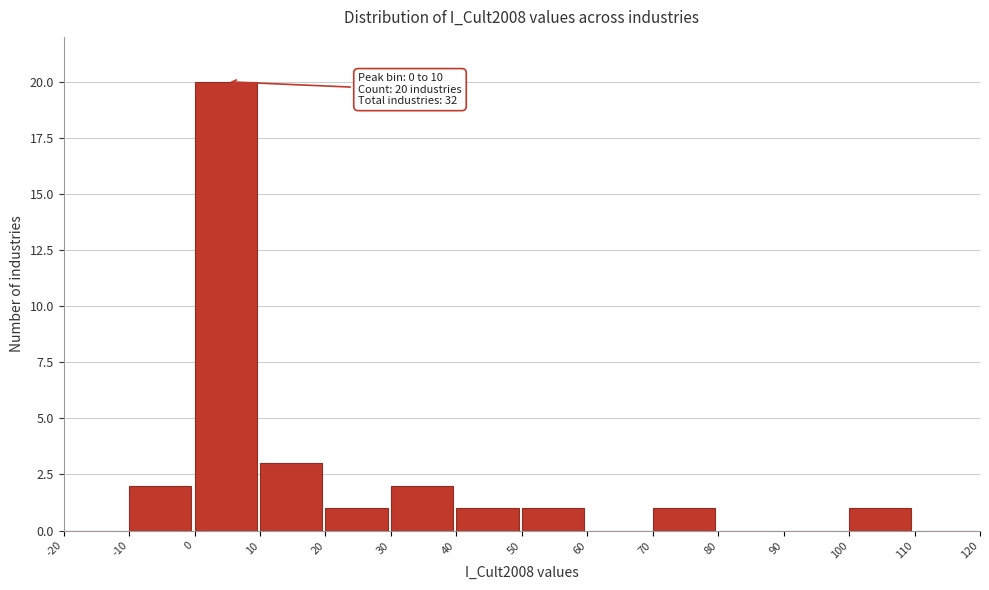

Over which range of the x-axis is the bar tallest?

0 to 10